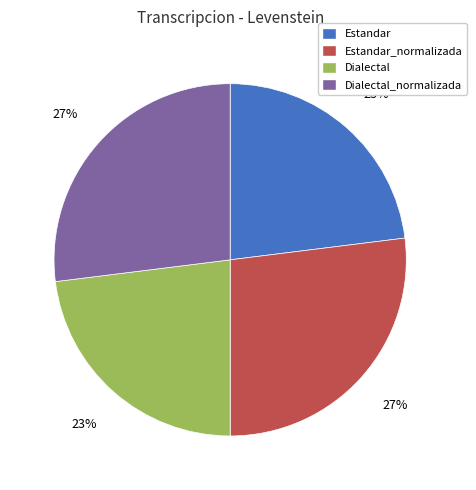

Do Dialectal and Estandar together represent more than half of the pie?

No